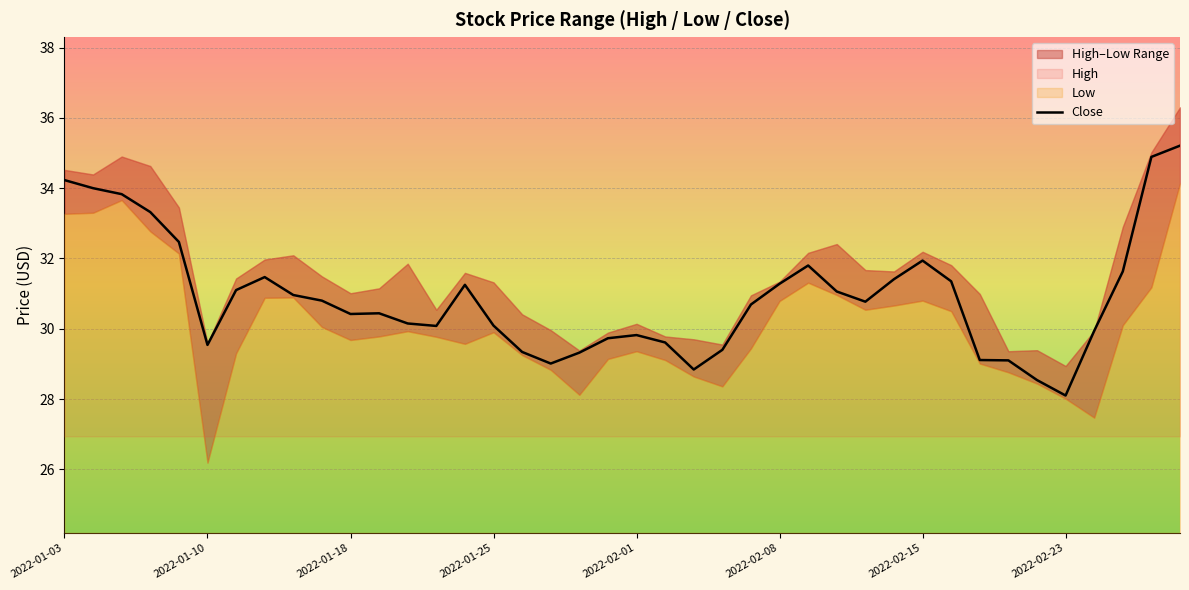

Reading right to left, what are all the values shown in this chart?

35.2	34.9	31.6	29.9	28.1	28.5	29.1	29.1	31.4	31.9	31.4	30.8	31.1	31.8	31.3	30.7	29.4	28.8	29.6	29.8	29.7	29.3	29.0	29.3	30.1	31.2	30.1	30.1	30.4	30.4	30.8	31.0	31.5	31.1	29.5	32.5	33.3	33.8	34.0	34.2